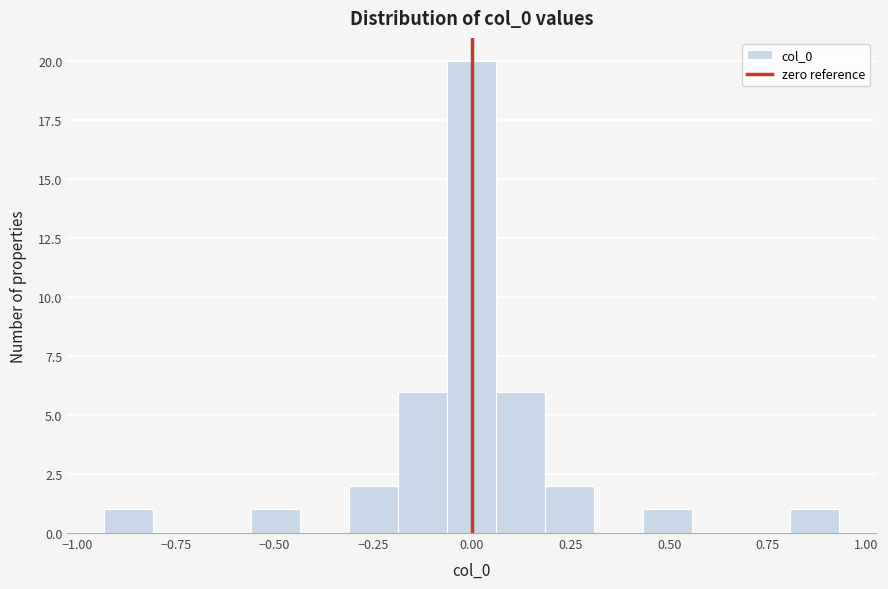

Read against the x-axis, roughly where is the centre of the tallest bar?

0.00